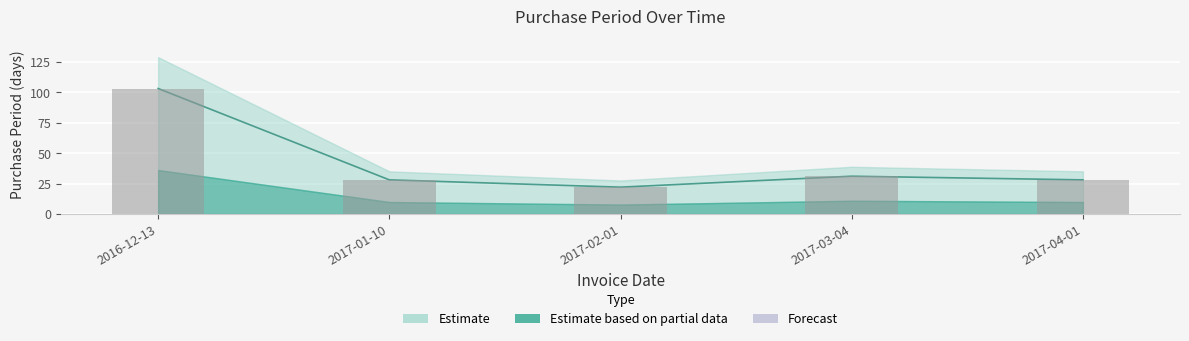

Reading right to left, list all the values displayed in this chart.

2017-04-01=28	2017-03-04=31	2017-02-01=22	2017-01-10=28	2016-12-13=103